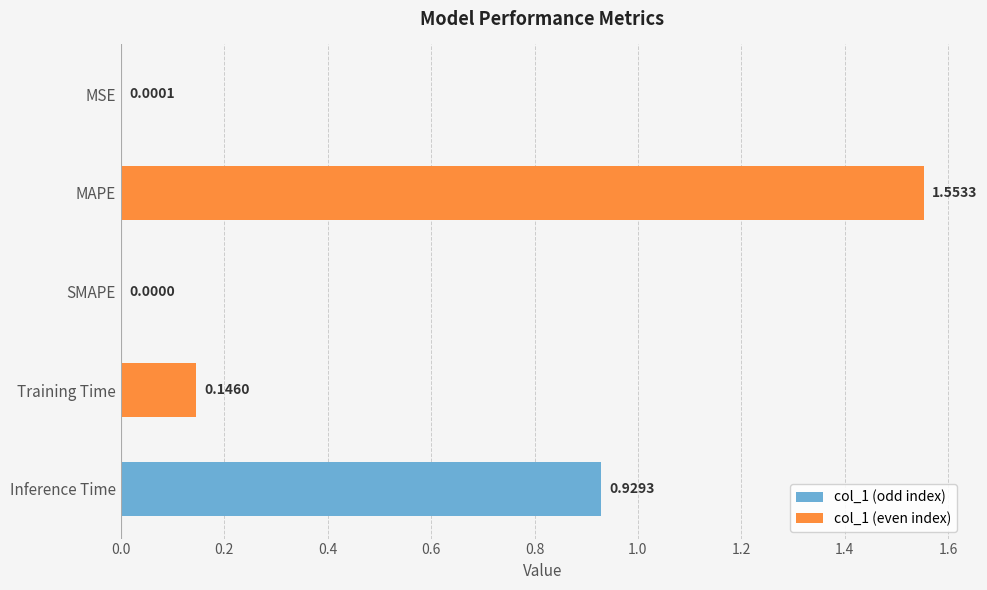

What is the change in value from MAPE to Inference Time?

-0.6